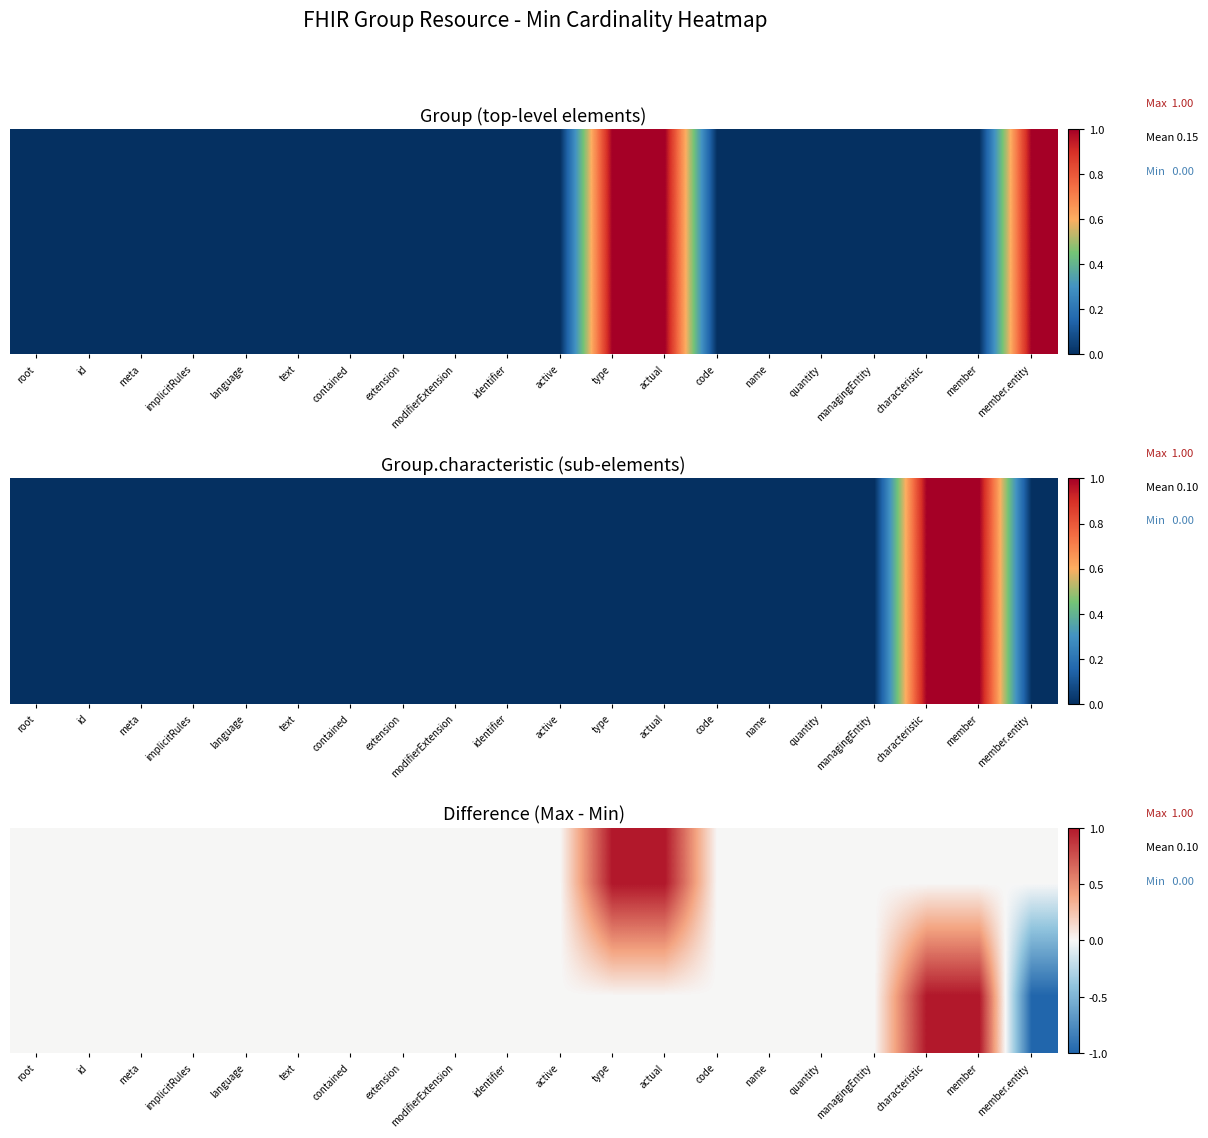

At which category is the sum across all series the highest?

type